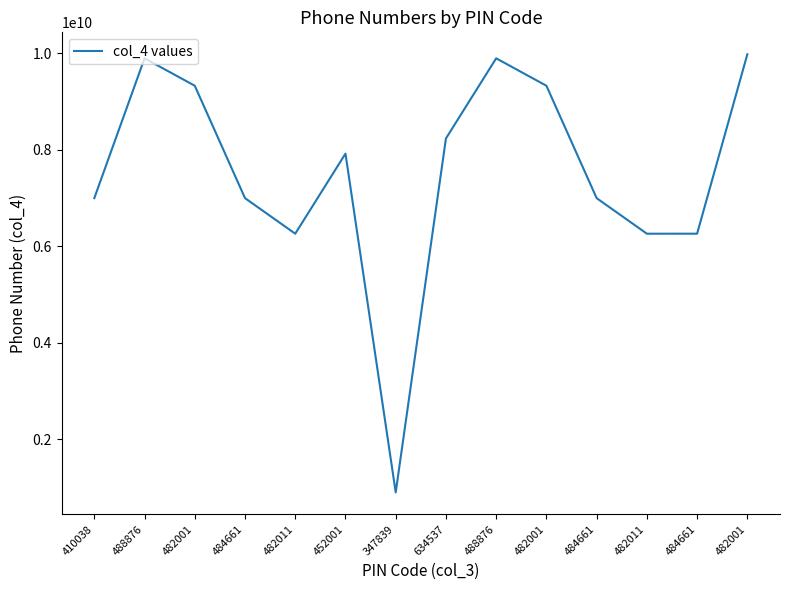

At which label is the value closest to 5442467910?

482011